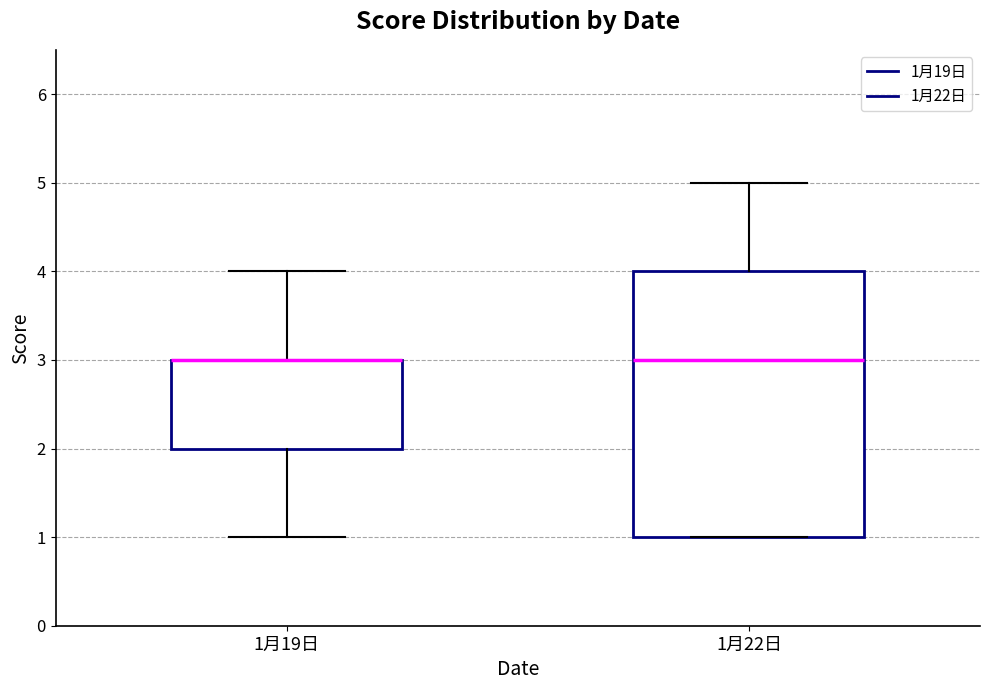

Where is the upper edge of the box for 1月19日 on the y-axis? The values are not printed on the chart, so give them approximately, as read against the axis.

3